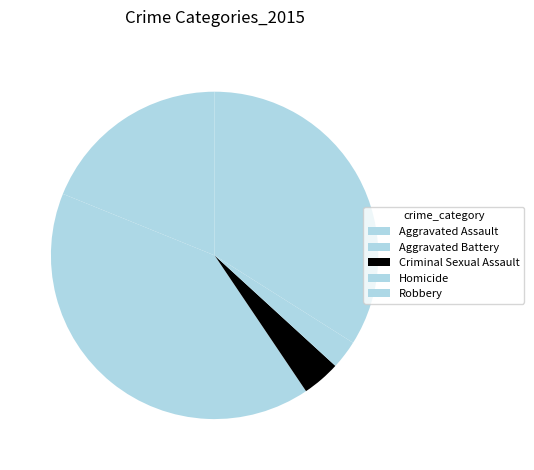

To the nearest percent, what is the average slice percentage?

20%